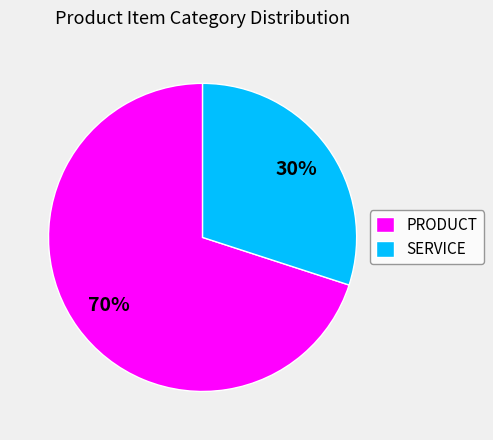

To the nearest percent, what is the difference between the largest and smallest slice percentages?

40%